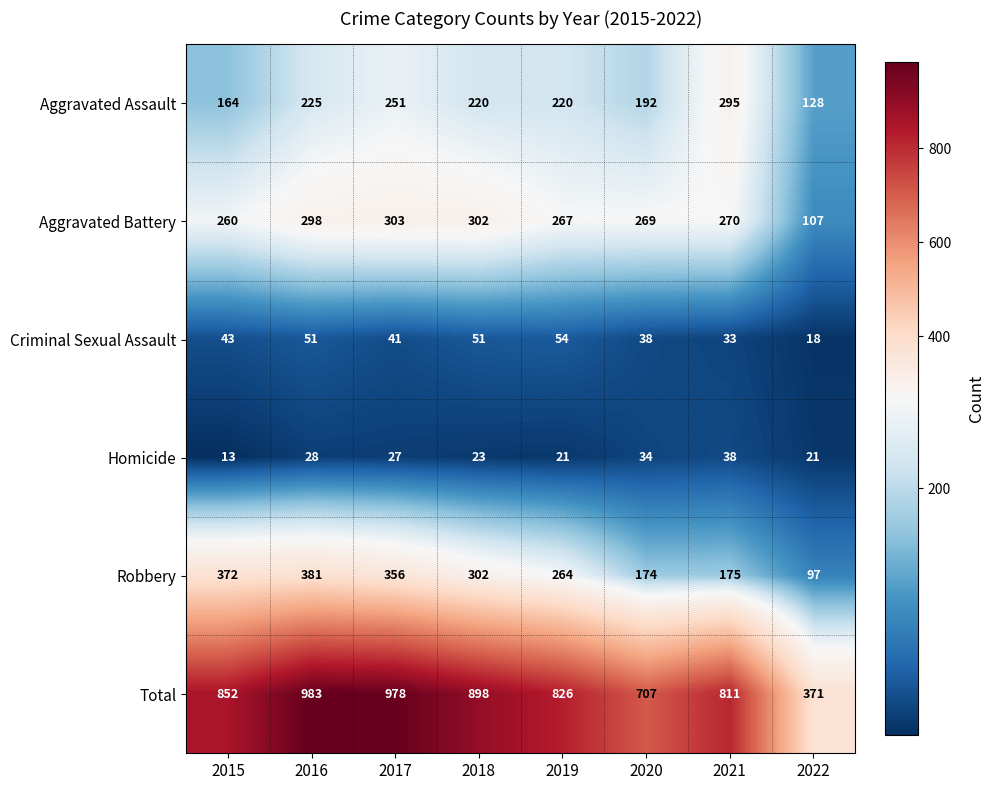

True or false: Aggravated Battery has a value of 270 at 2021.

True